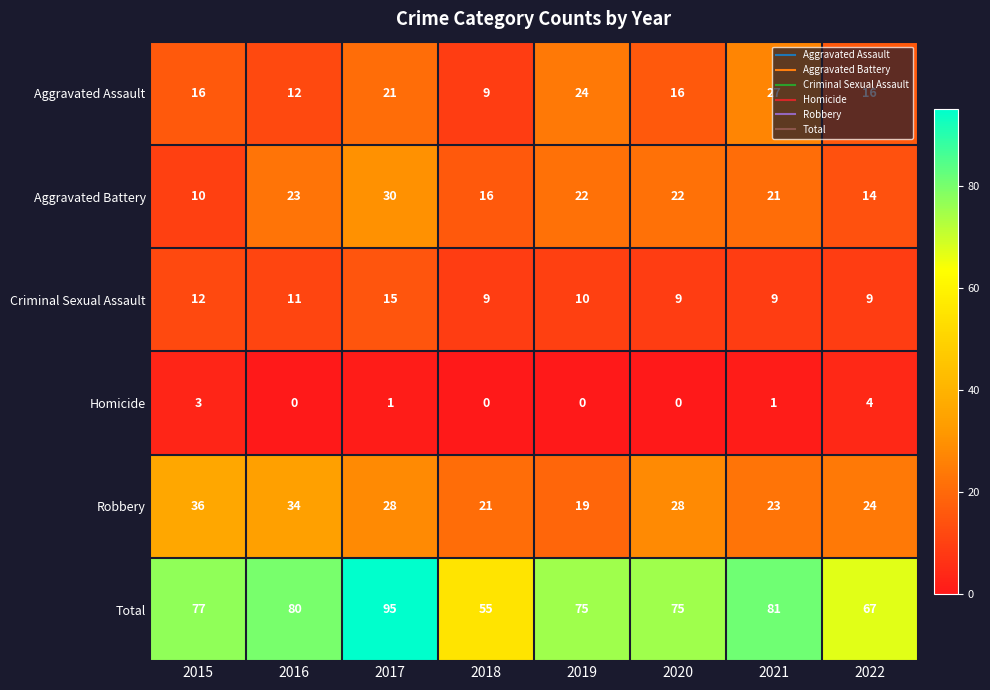

What is the greatest value displayed?

95